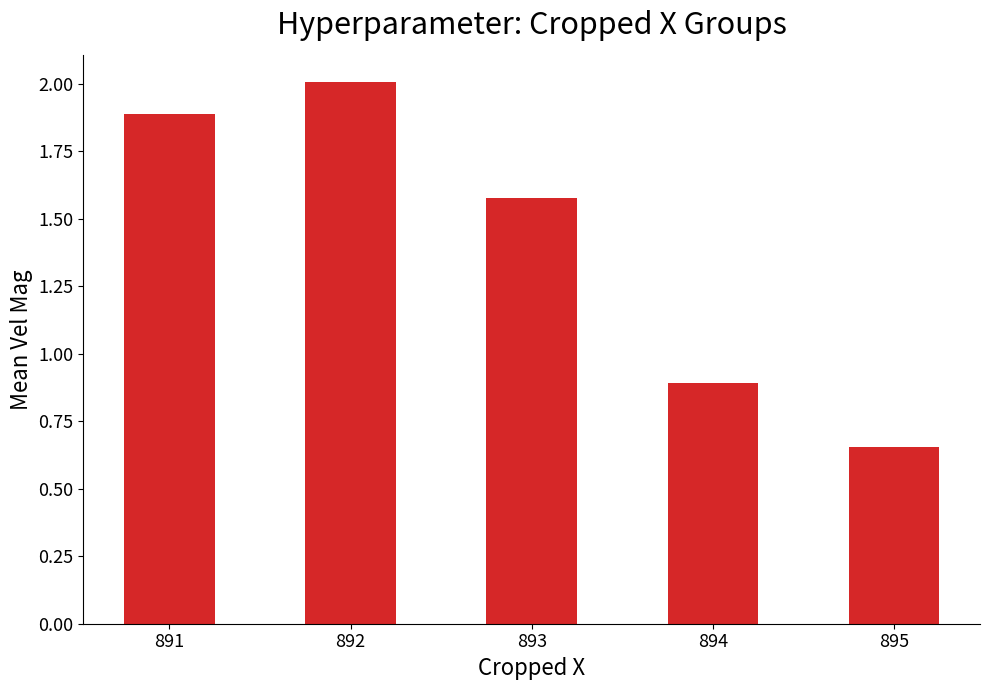

Are the bars grouped side by side (vs. stacked)?

No